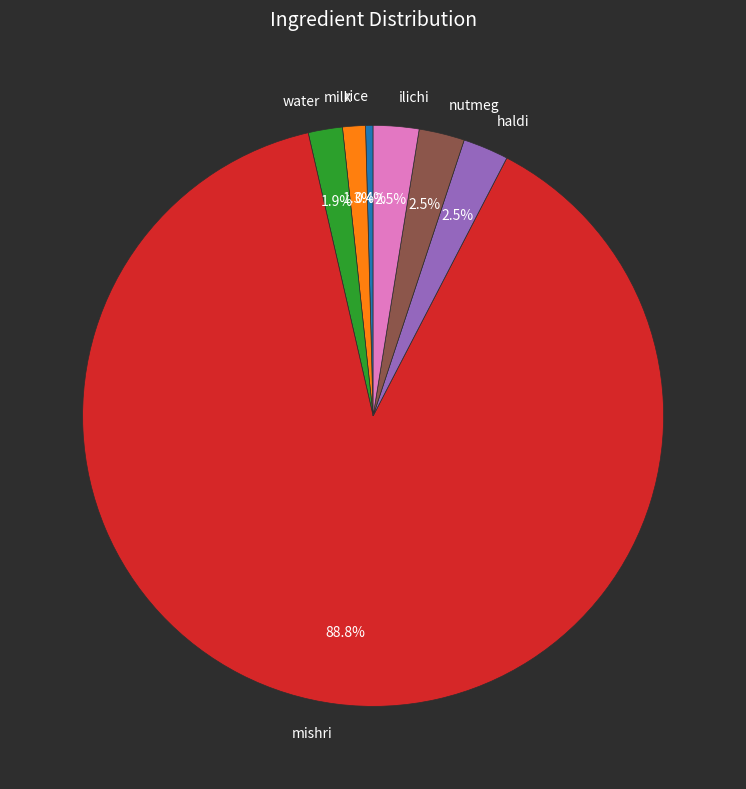

How many segments does this pie chart have?

7